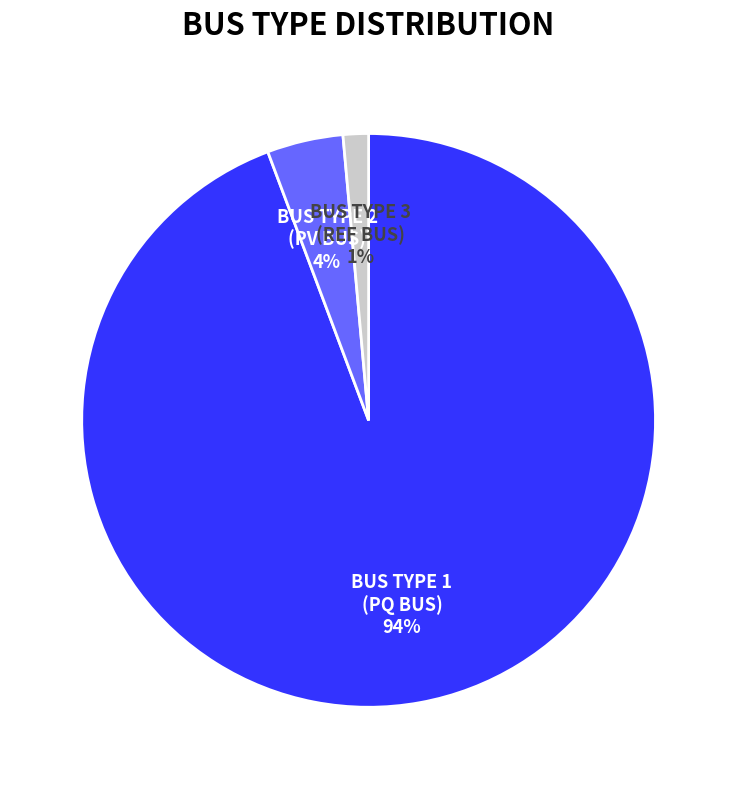

Does any single category account for the majority?

Yes